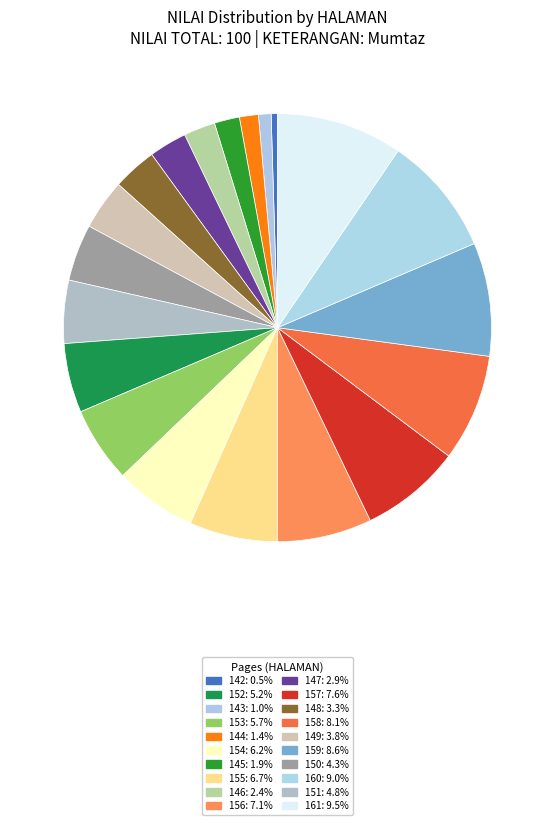

Count the number of slices in the pie.

20